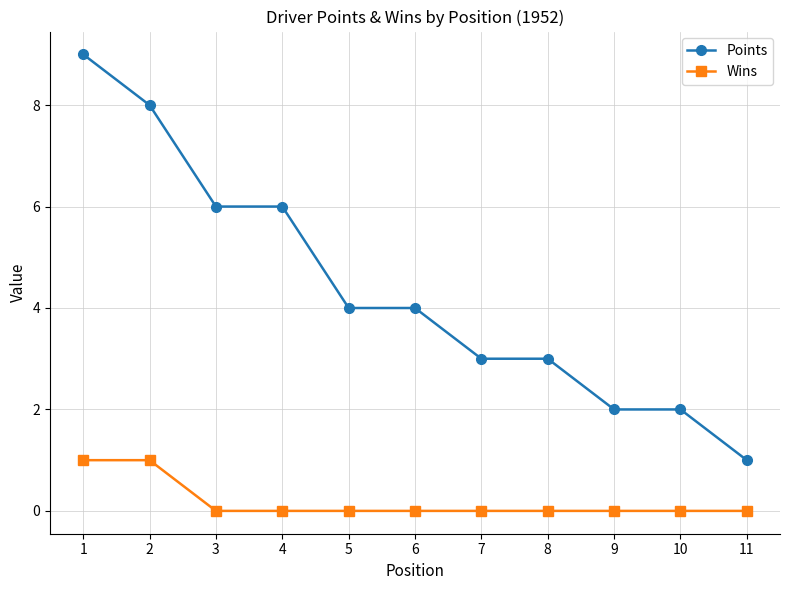

The value of Points at 1 is 9. True or false?

True